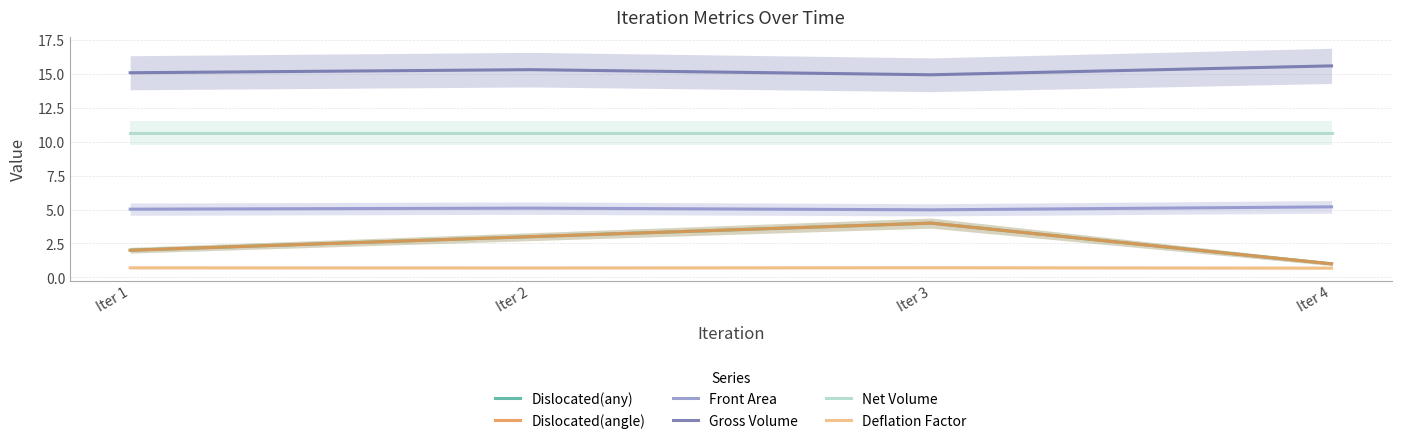

The Deflation Factor series shows 0.7 at Iter 4. True or false?

True